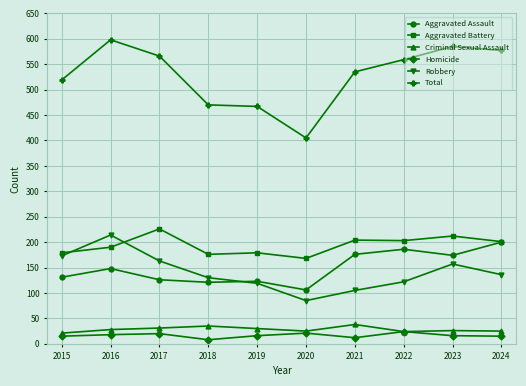

Is the value of Aggravated Assault at 2019 greater than the value of Homicide at 2019?

Yes